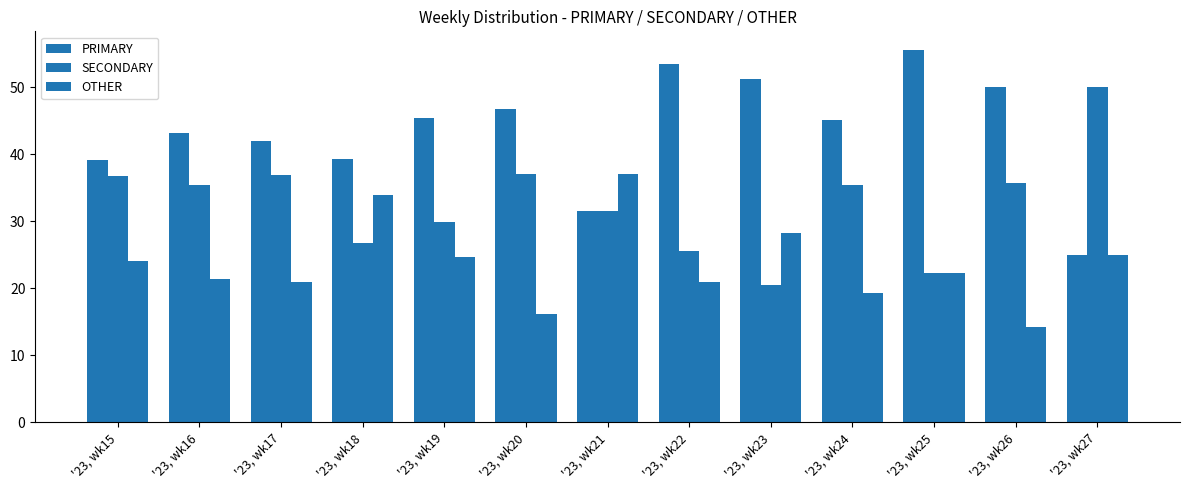

Reading left to right, extract all data points from this chart.

PRIMARY: '23, wk15=39.2	'23, wk16=43.2	'23, wk17=42.0	'23, wk18=39.3	'23, wk19=45.5	'23, wk20=46.8	'23, wk21=31.5	'23, wk22=53.5	'23, wk23=51.3	'23, wk24=45.2	'23, wk25=55.6	'23, wk26=50.0	'23, wk27=25.0
SECONDARY: '23, wk15=36.8	'23, wk16=35.4	'23, wk17=37.0	'23, wk18=26.8	'23, wk19=29.9	'23, wk20=37.1	'23, wk21=31.5	'23, wk22=25.6	'23, wk23=20.5	'23, wk24=35.5	'23, wk25=22.2	'23, wk26=35.7	'23, wk27=50.0
OTHER: '23, wk15=24.0	'23, wk16=21.4	'23, wk17=21.0	'23, wk18=33.9	'23, wk19=24.7	'23, wk20=16.1	'23, wk21=37.0	'23, wk22=20.9	'23, wk23=28.2	'23, wk24=19.4	'23, wk25=22.2	'23, wk26=14.3	'23, wk27=25.0